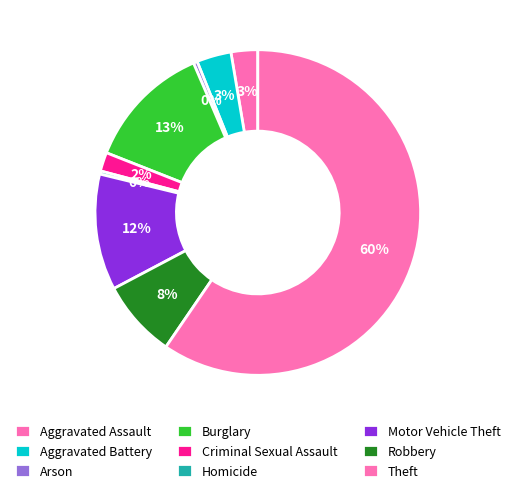

What portion of the pie excludes Aggravated Battery?

96.6%